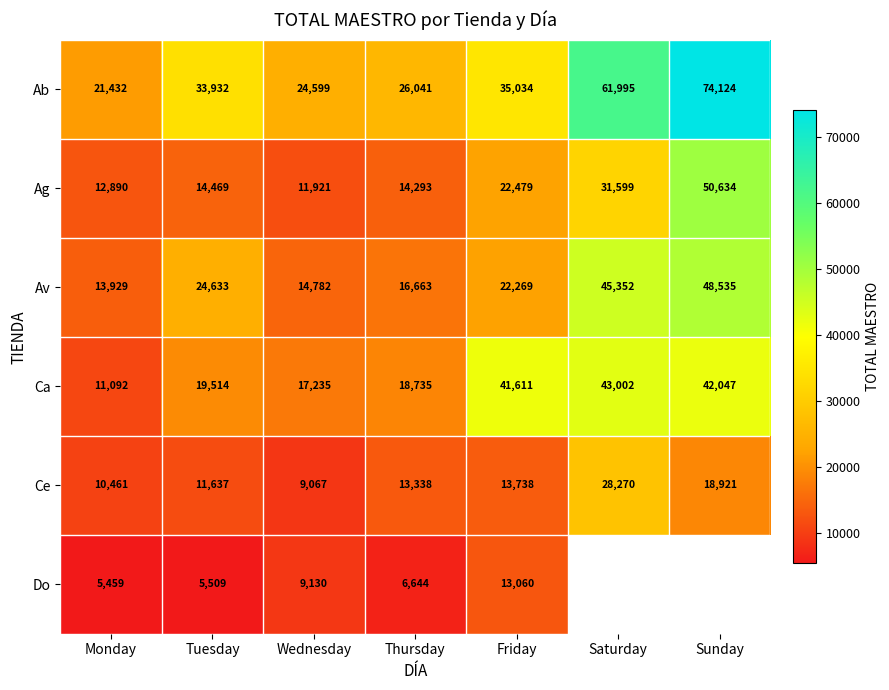

At Thursday, list the series in order from smallest to largest.

Do, Ce, Ag, Av, Ca, Ab